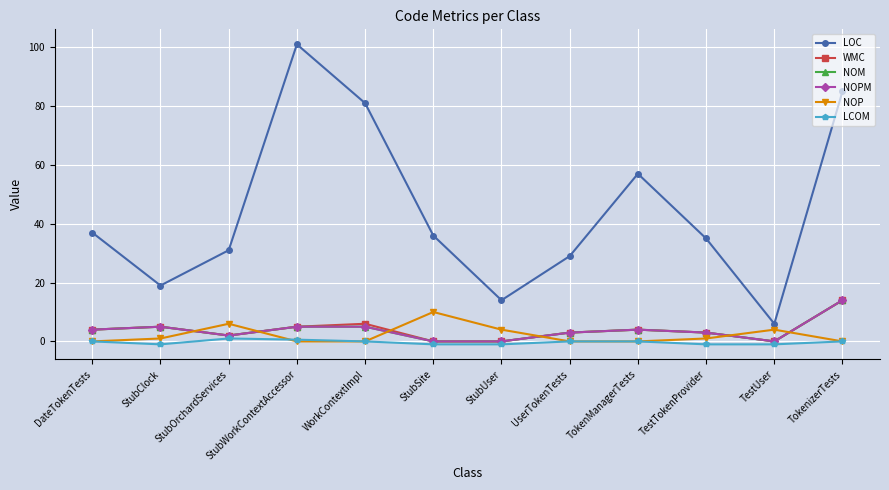

What is the total value across all series at TestUser?

9.0